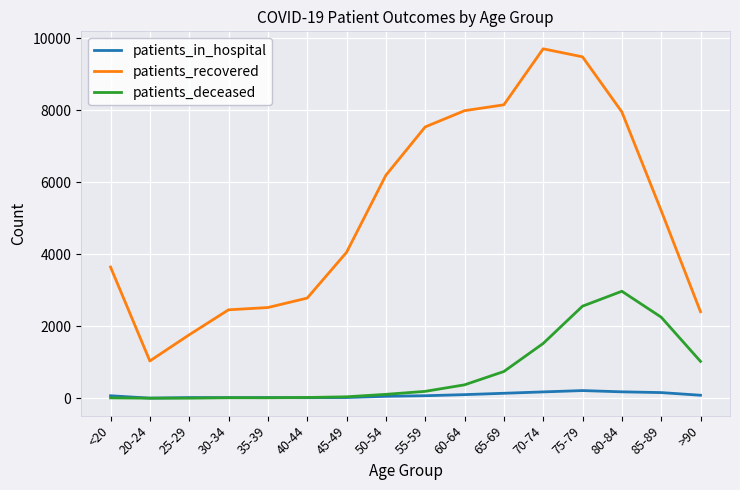

How many series are shown in this chart?

3